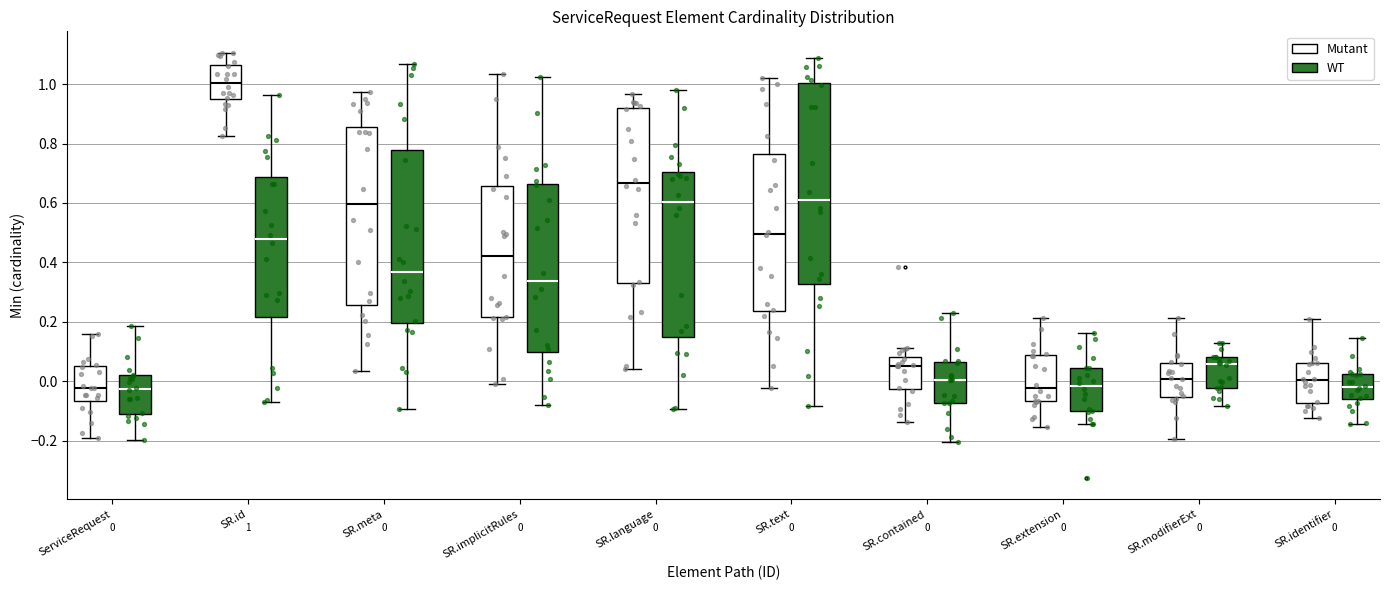

Which box is the tallest, from its lower edge to its upper edge?

SR.text (WT)